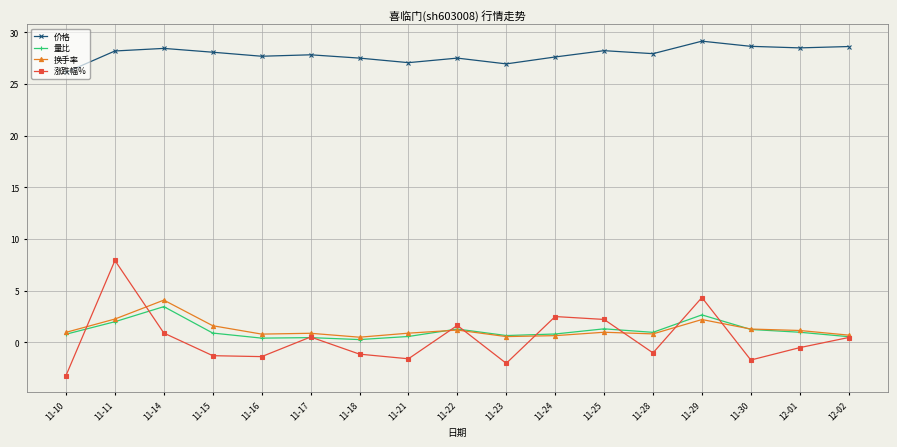

What is the difference between the maximum and second lowest values in the 价格 series?

2.2